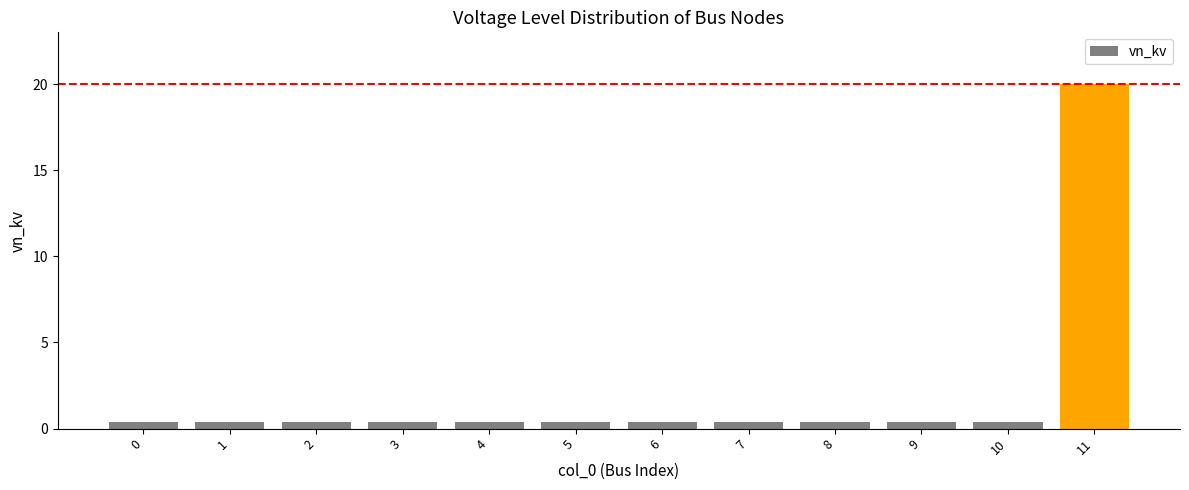

Reading left to right, transcribe all the data shown in this chart.

0.4	0.4	0.4	0.4	0.4	0.4	0.4	0.4	0.4	0.4	0.4	20.0